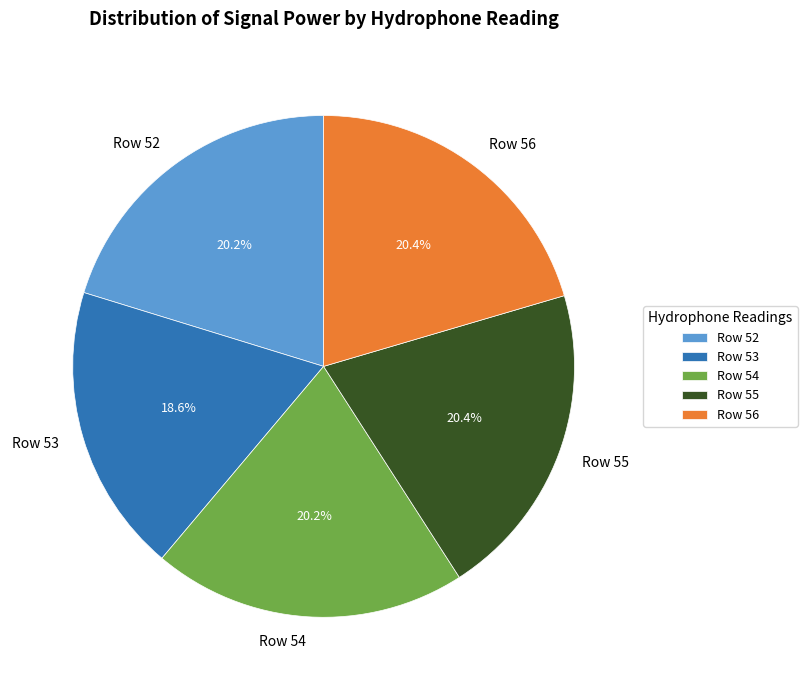

To the nearest percent, what portion does Row 54 represent?

20%